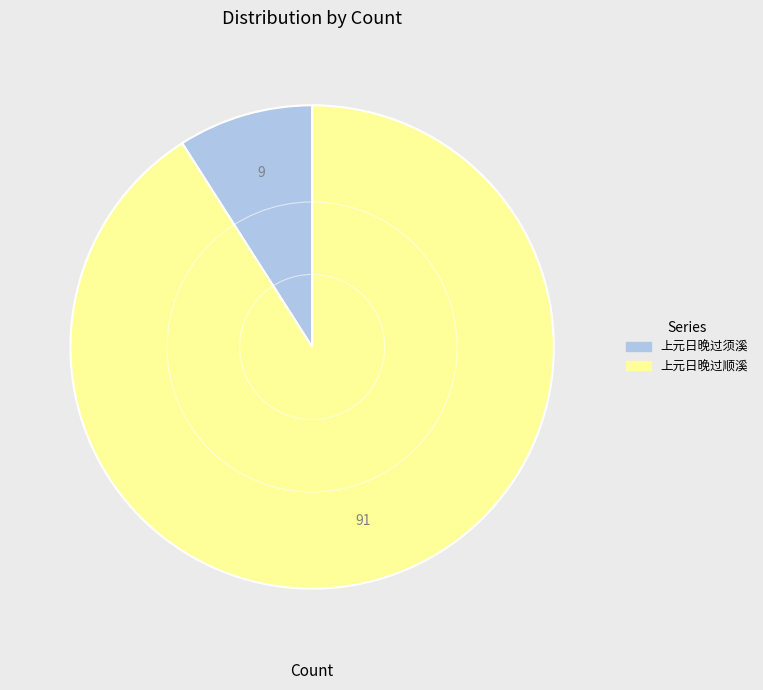

How many slices are in this pie chart?

2